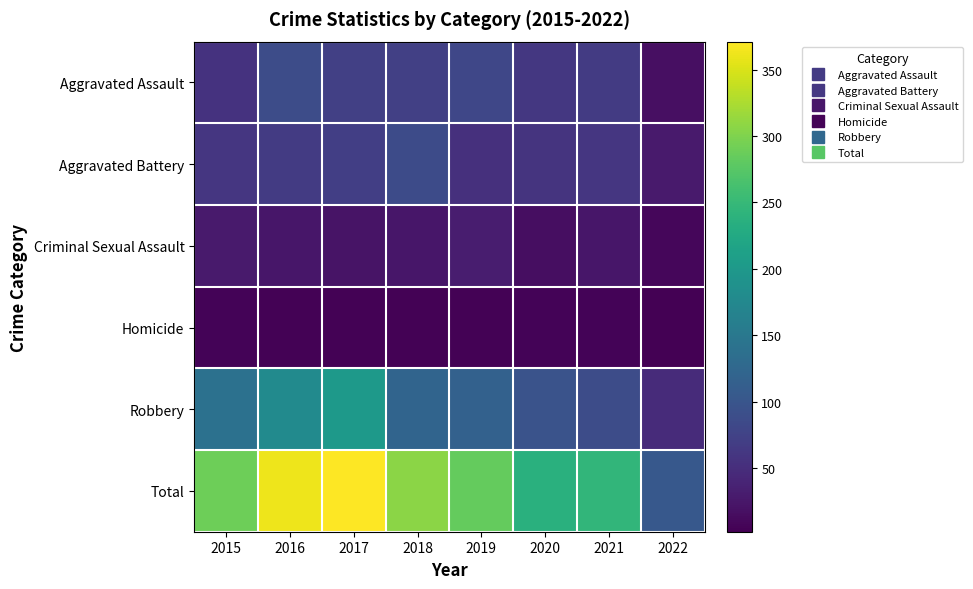

Which series changed the most between 2016 and 2022?

Total